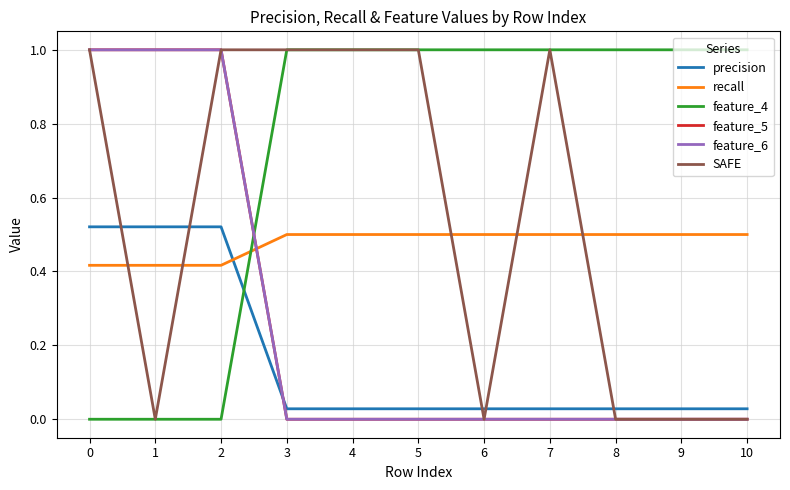

True or false: recall and precision cross at least once.

True